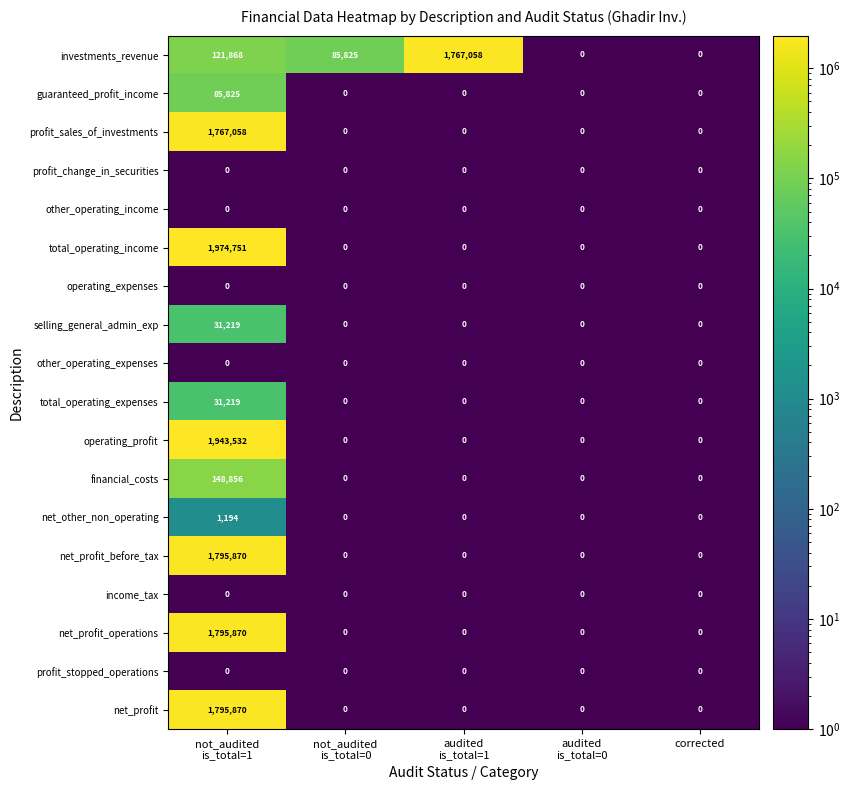

What is the difference between the maximum and minimum values in the net_profit_operations series?

1795870